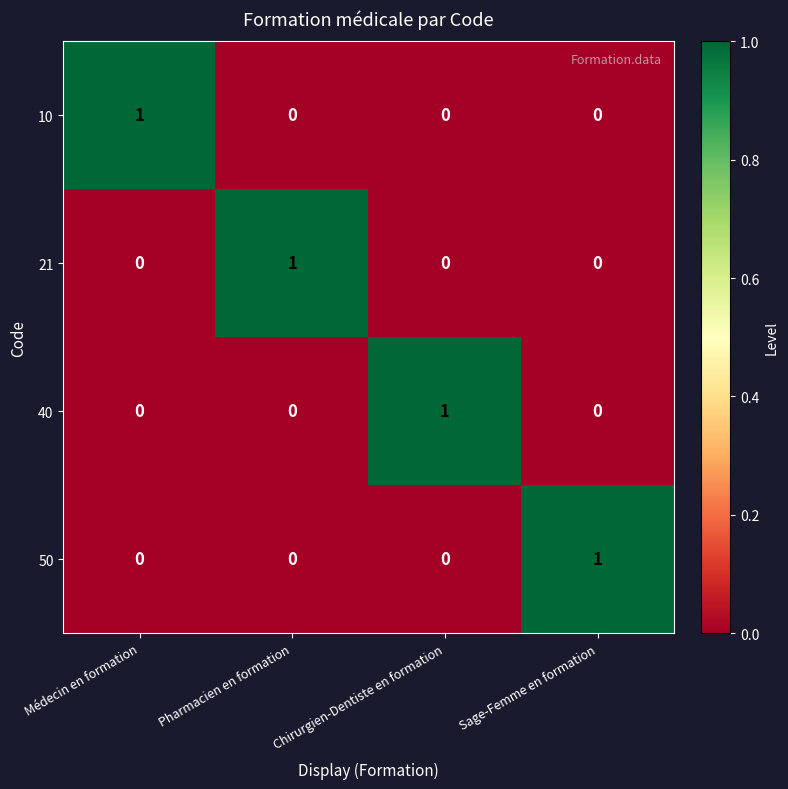

Count the 50 values in the range 0 to 1.

4